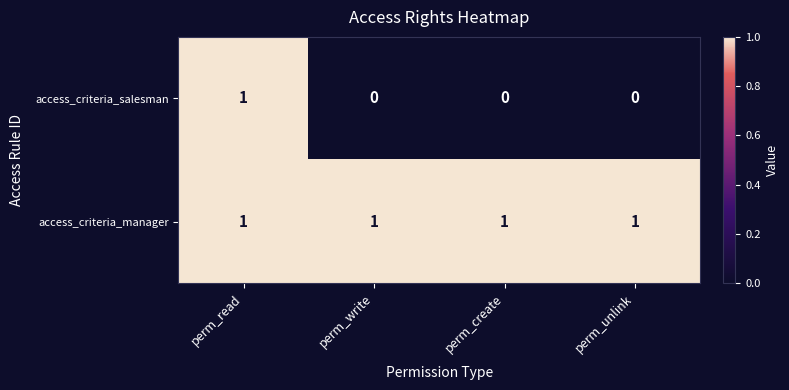

Which series has the largest range (max minus min)?

access_criteria_salesman